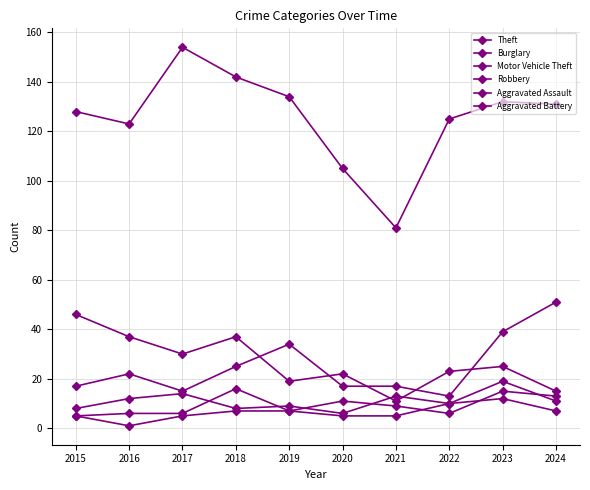

Reading left to right, transcribe all the data shown in this chart.

Theft: 2015=128	2016=123	2017=154	2018=142	2019=134	2020=105	2021=81	2022=125	2023=132	2024=131
Burglary: 2015=46	2016=37	2017=30	2018=37	2019=19	2020=22	2021=11	2022=23	2023=25	2024=15
Motor Vehicle Theft: 2015=17	2016=22	2017=15	2018=25	2019=34	2020=17	2021=17	2022=13	2023=39	2024=51
Robbery: 2015=8	2016=12	2017=14	2018=8	2019=9	2020=6	2021=13	2022=10	2023=19	2024=11
Aggravated Assault: 2015=5	2016=6	2017=6	2018=16	2019=7	2020=11	2021=9	2022=6	2023=15	2024=13
Aggravated Battery: 2015=5	2016=1	2017=5	2018=7	2019=7	2020=5	2021=5	2022=10	2023=12	2024=7